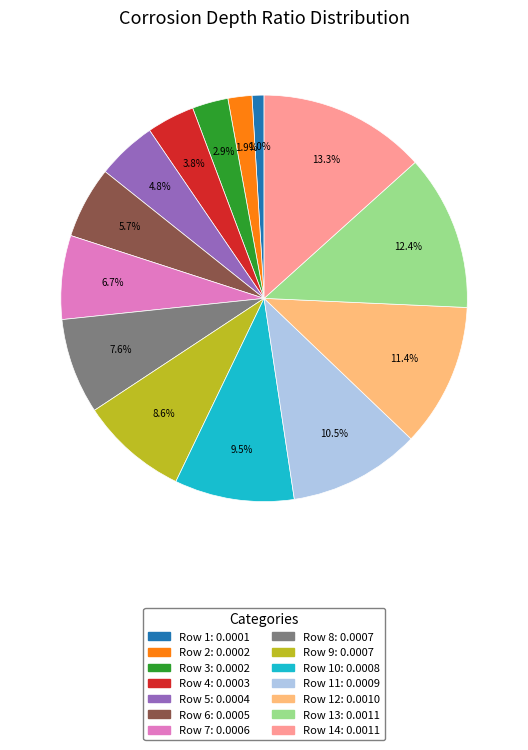

Does any single category account for the majority?

No